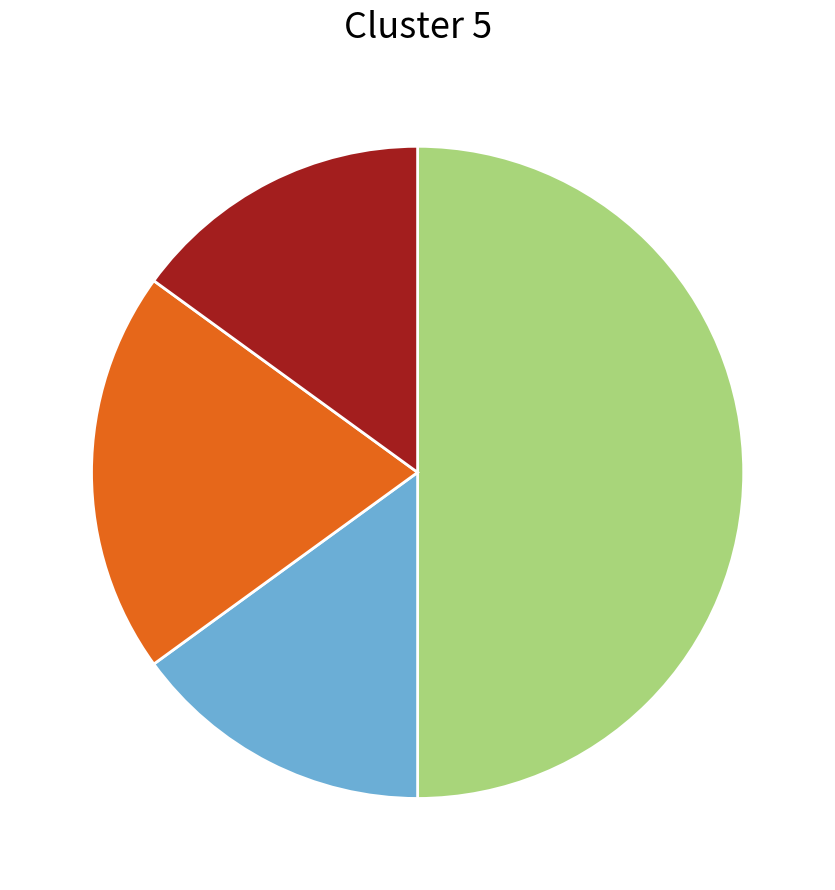

How many slices are in this pie chart?

4